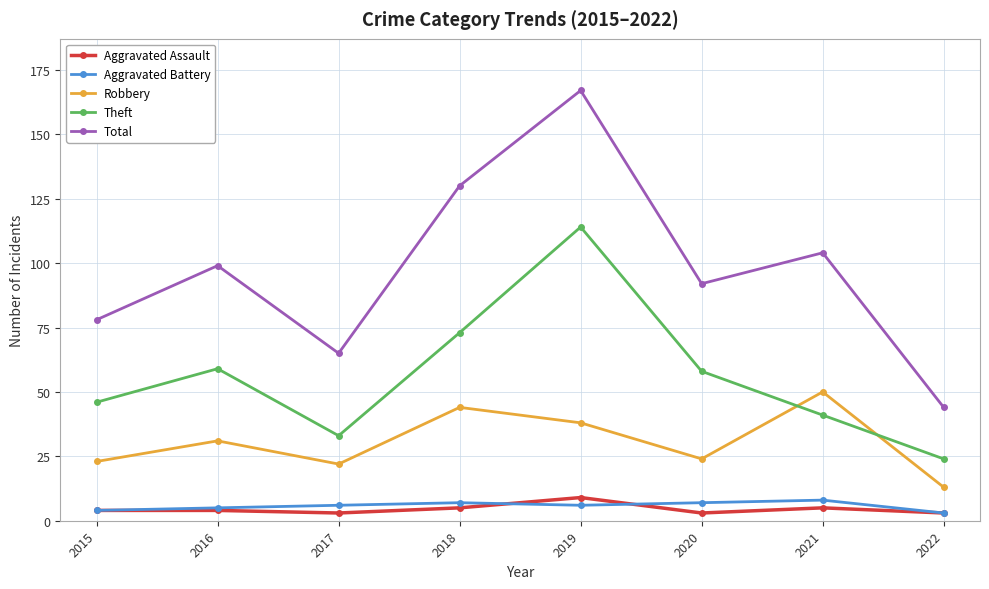

How many distinct data groups are displayed?

5